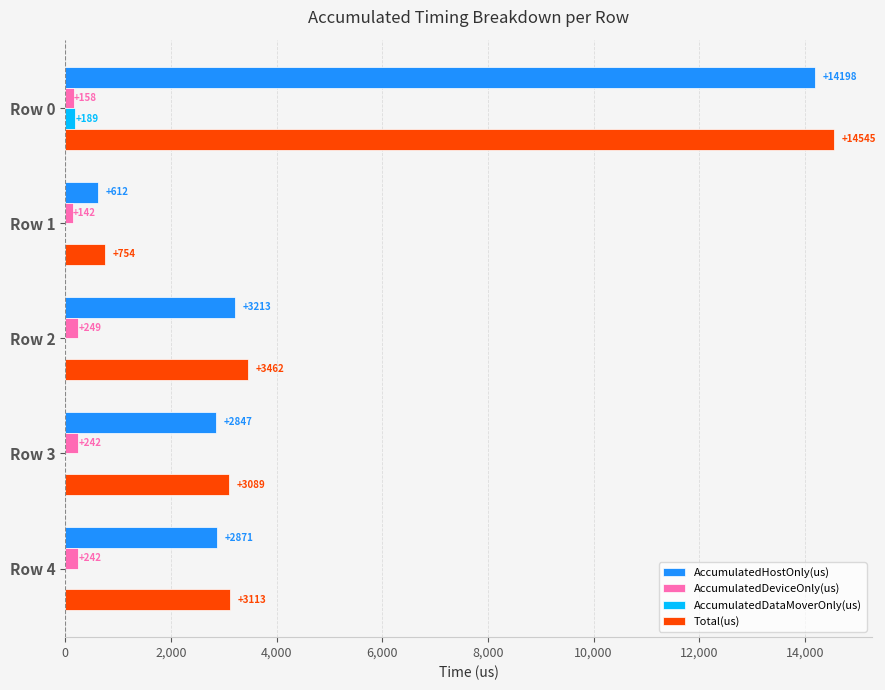

At which category does the chart reach its peak across all series?

Row 0